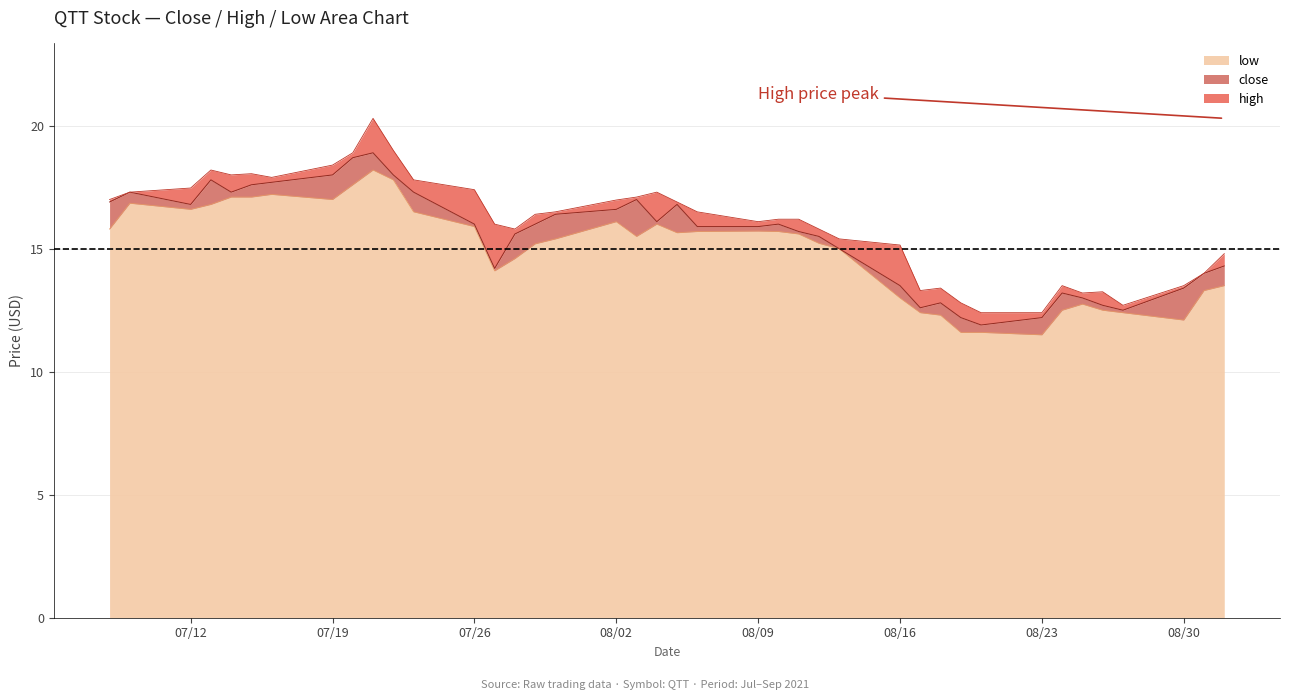

Read the close value at 2021-08-26.

12.7